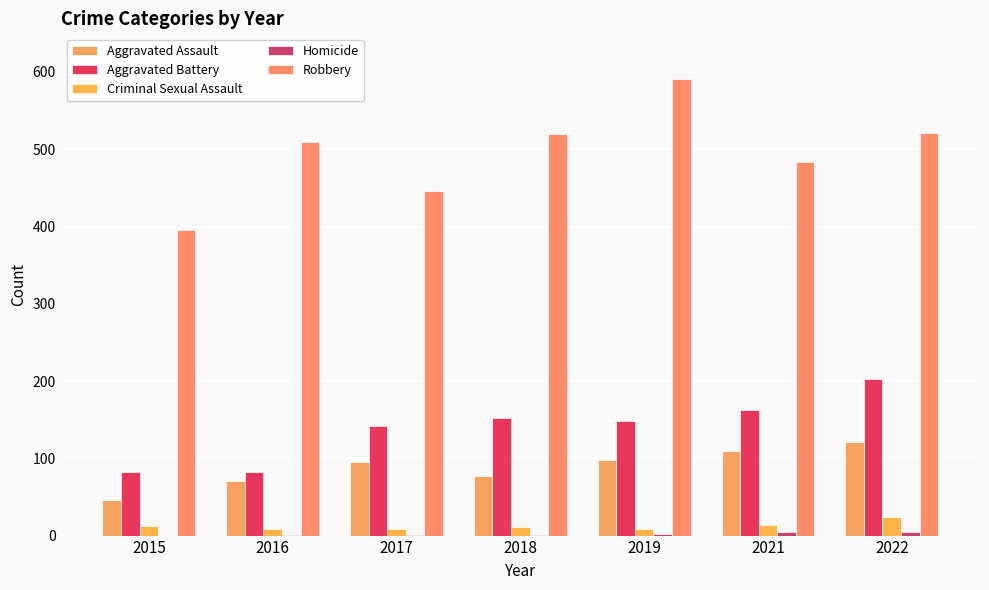

How many series are shown in this chart?

5